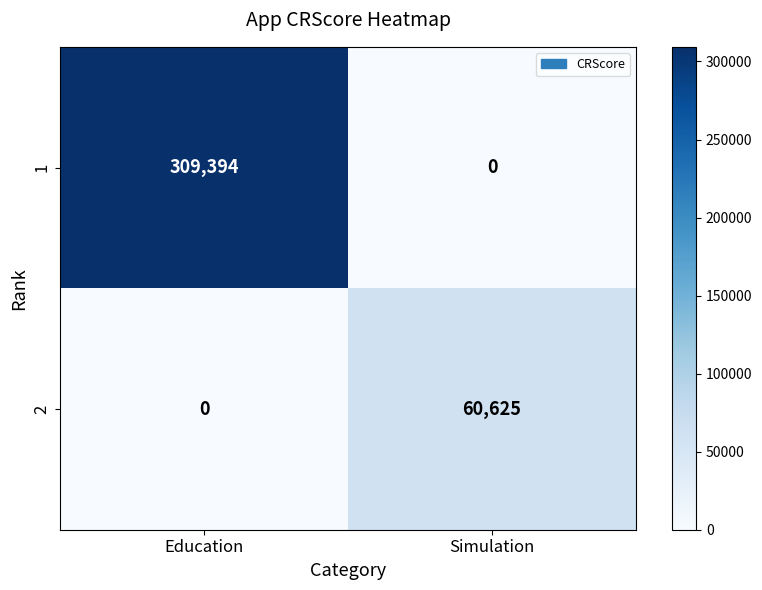

Reading right to left, what are all the values shown in this chart?

1: 0	309394
2: 60625	0